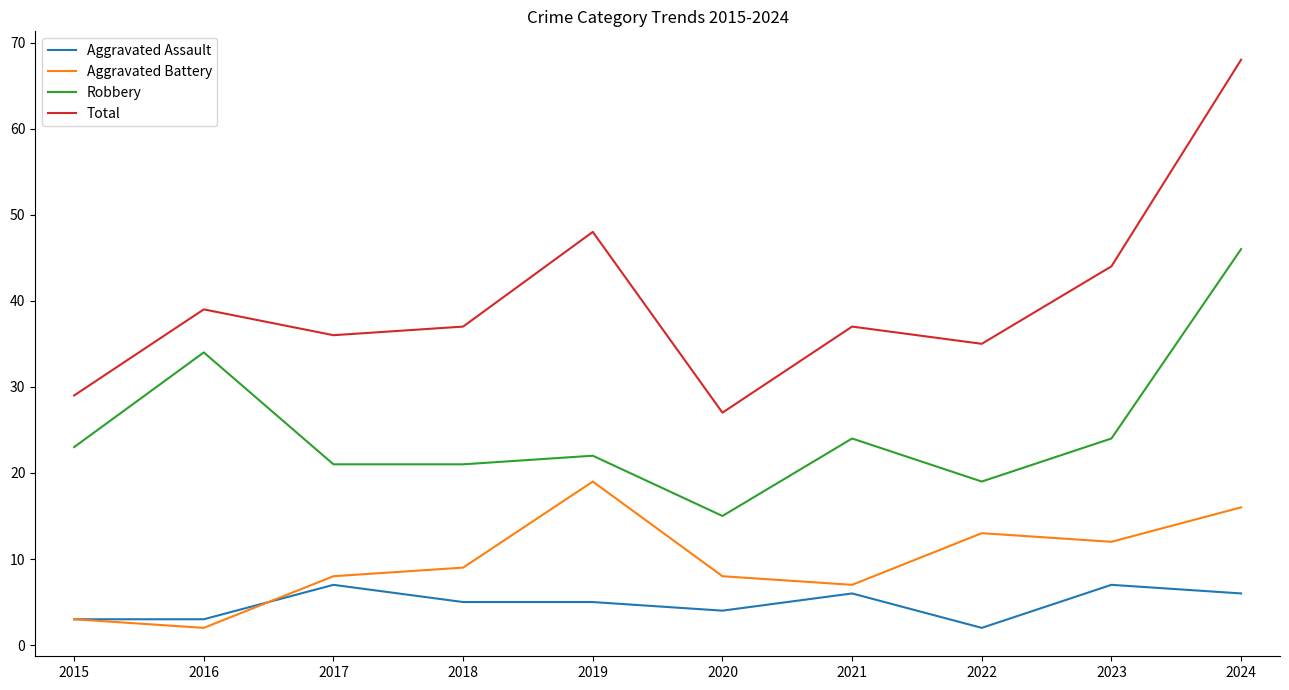

Does the chart display data point markers on the line(s)?

No